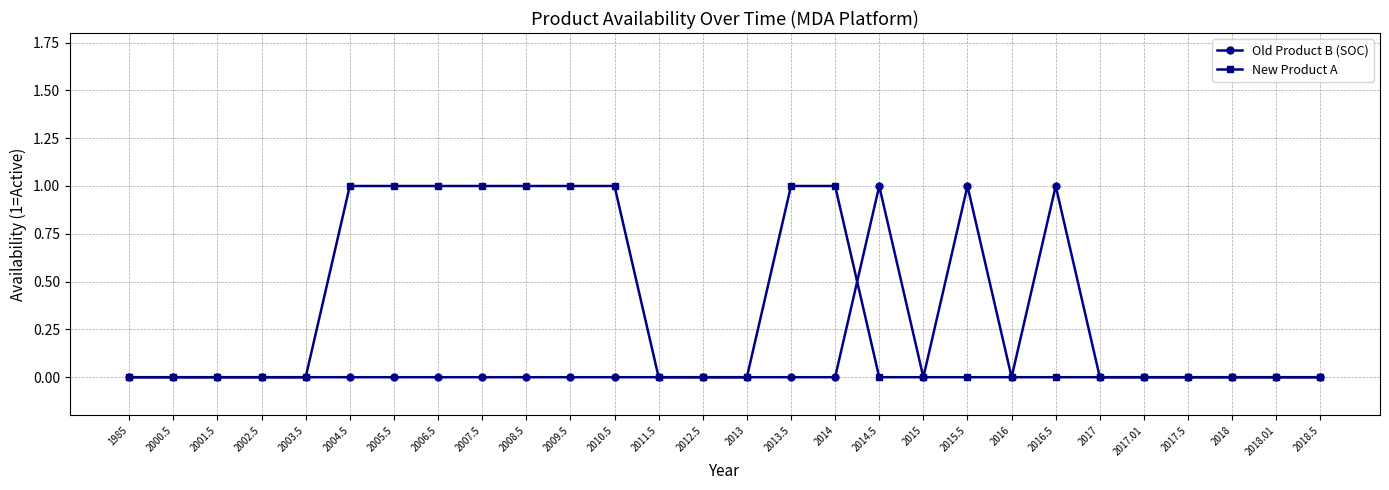

Count the New Product A values in the range 0 to 1.

28